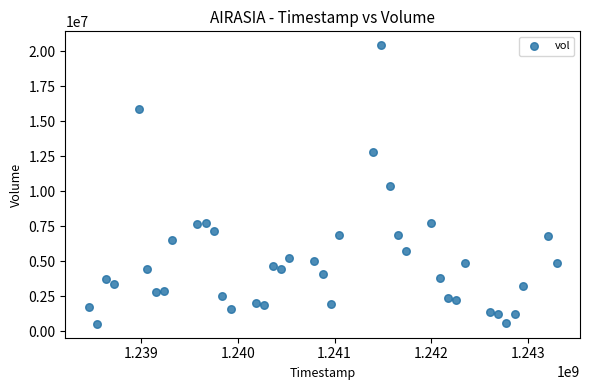

What is the range of Y values (max minus min)?

19896700